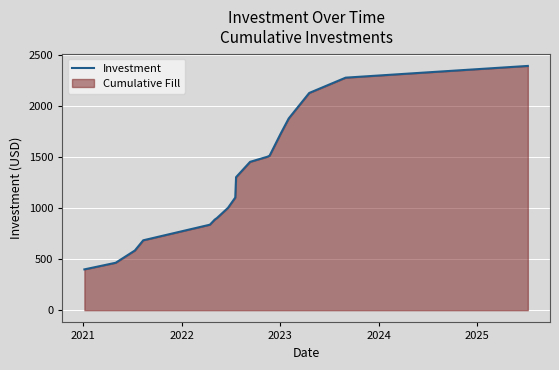

What is the greatest value displayed?

2394